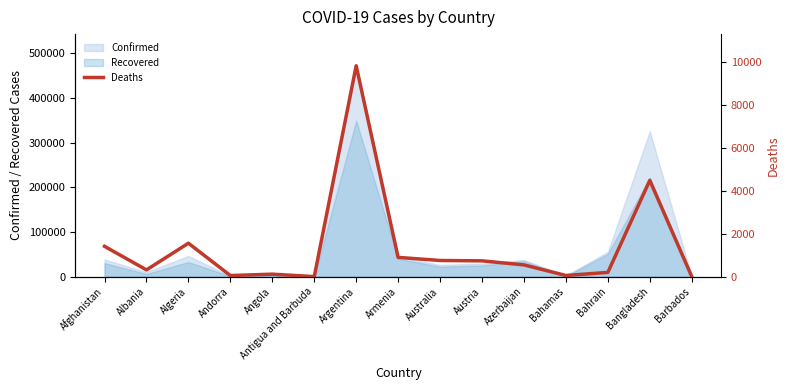

Reading left to right, list all the values displayed in this chart.

1412	316	1556	53	117	3	9807	897	753	736	548	56	199	4479	7